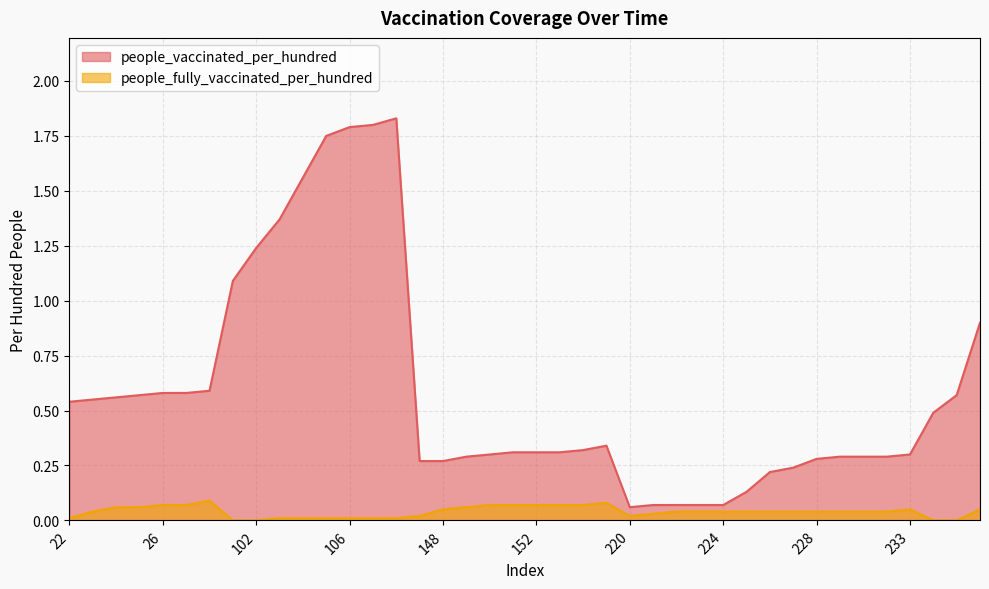

At which category does people_vaccinated_per_hundred reach its first local valley?

220